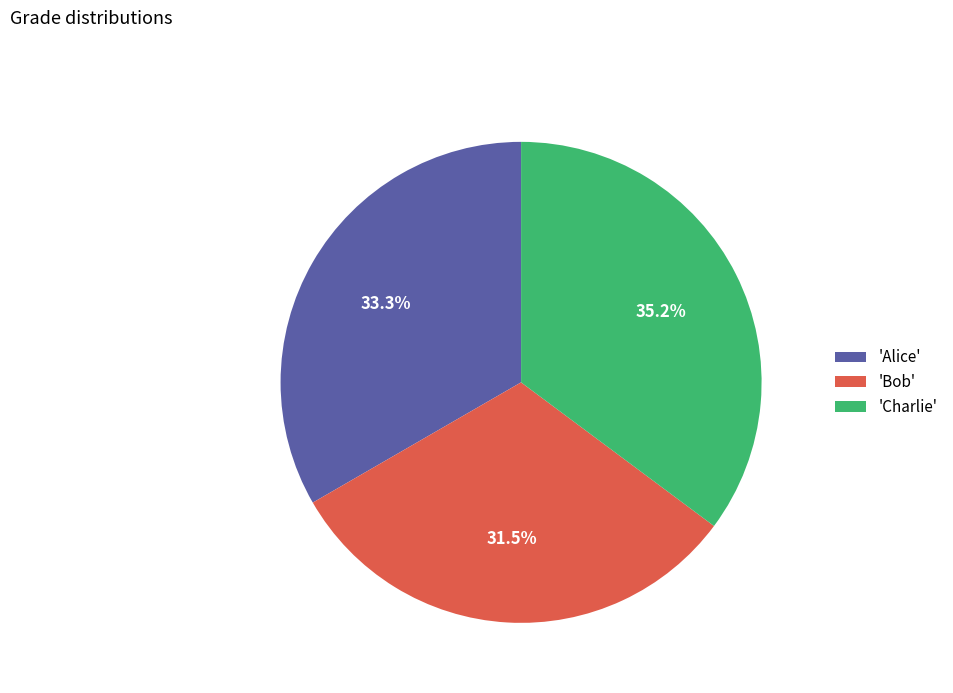

To the nearest percent, what is the difference between the largest and smallest slice percentages?

4%